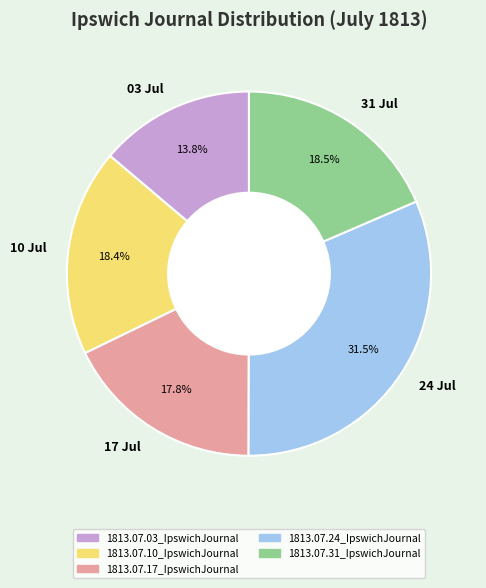

Is there a majority slice in this chart?

No